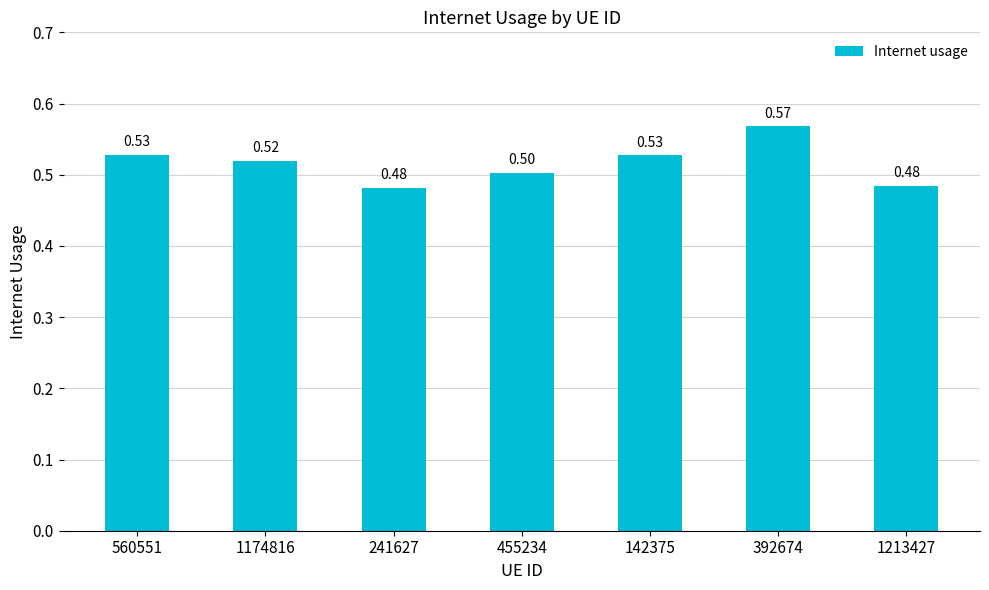

What is the average value?

0.5